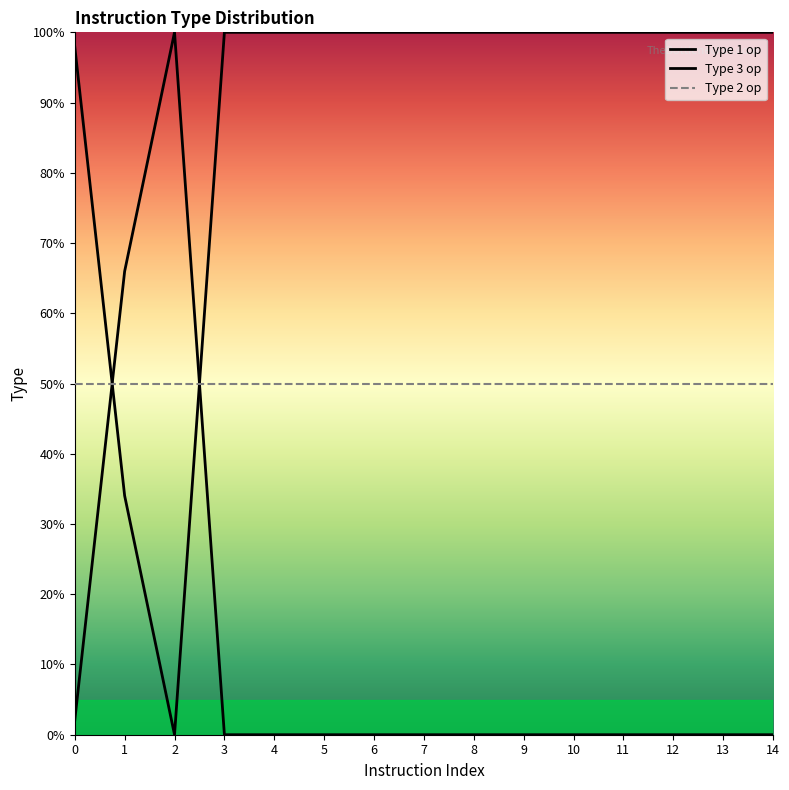

Count the number of categories in the chart.

15